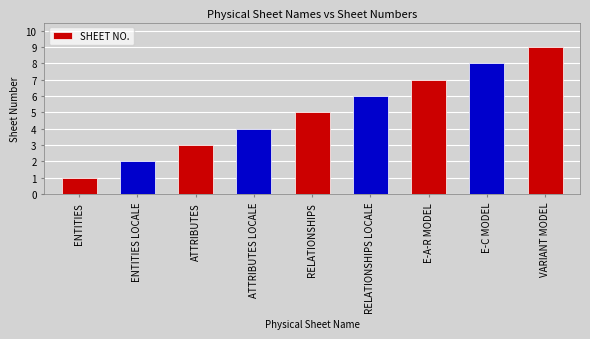

What is the minimum value shown in the chart?

1